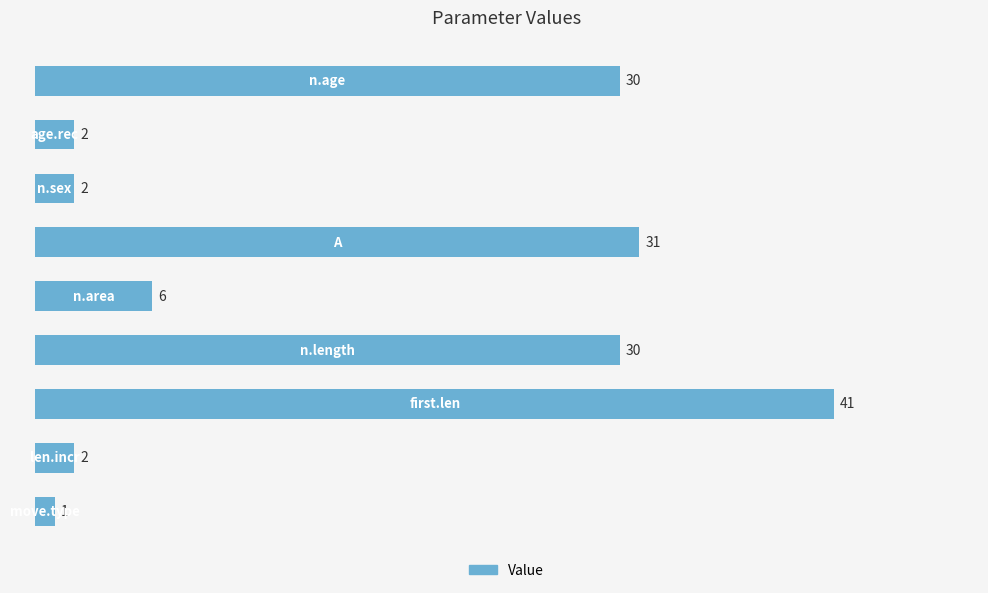

What is the value of the 4th bar from the top?

31